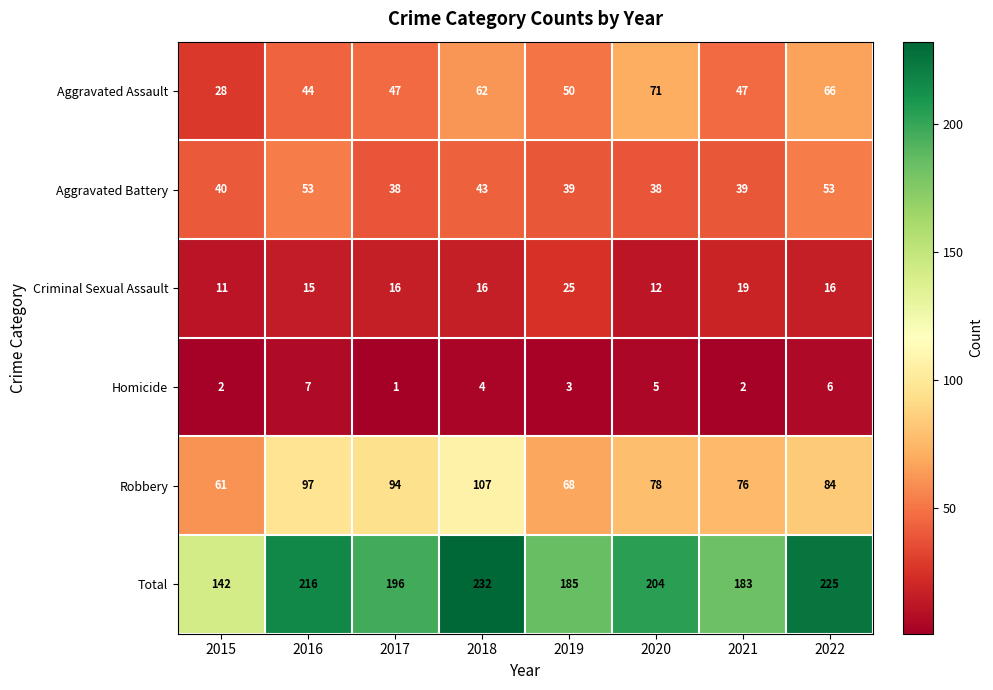

Read the Criminal Sexual Assault value at 2017.

16